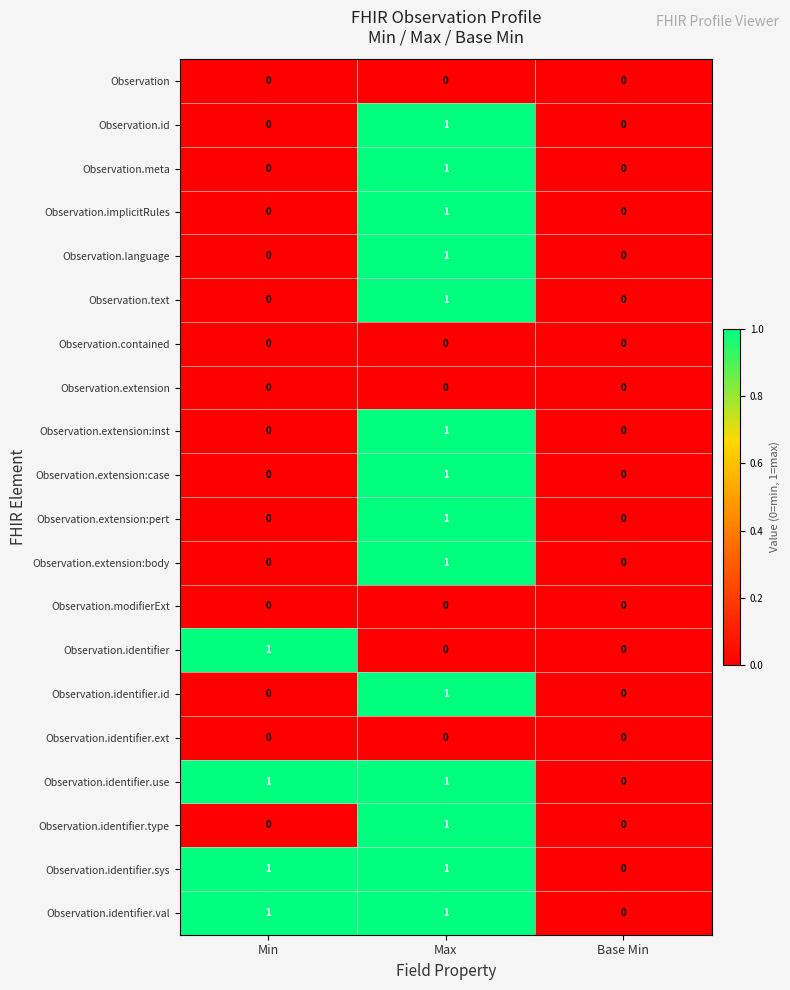

What is the total value across all series at Max?

14